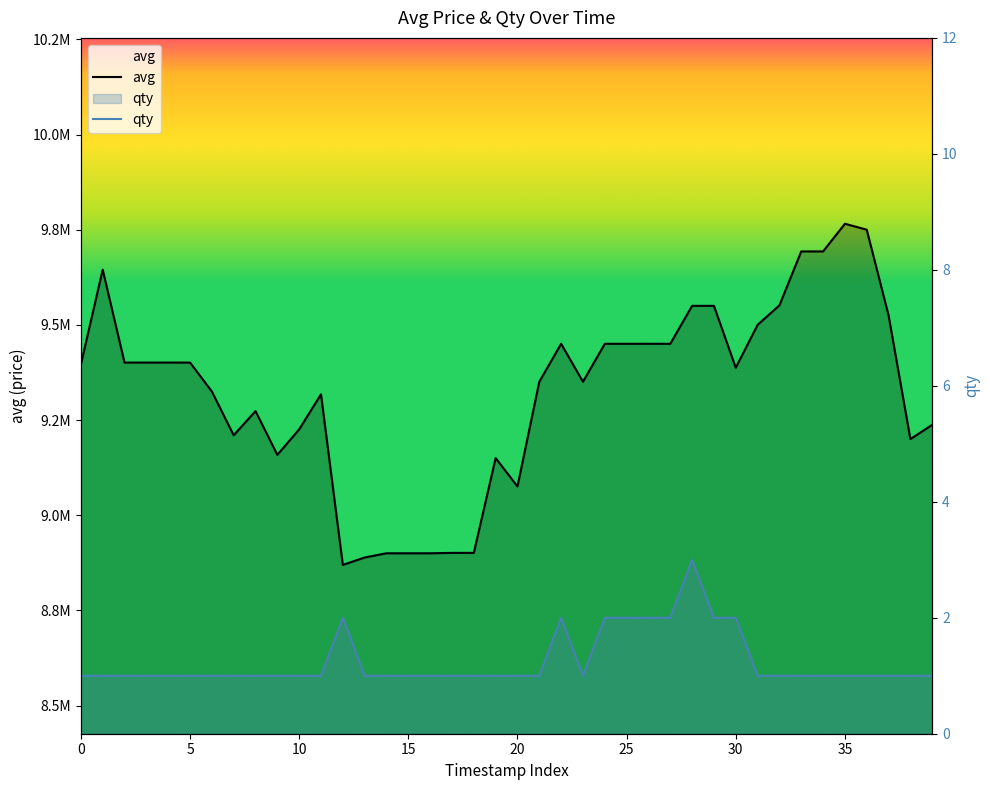

What is the label of the 32nd point from the left?

31